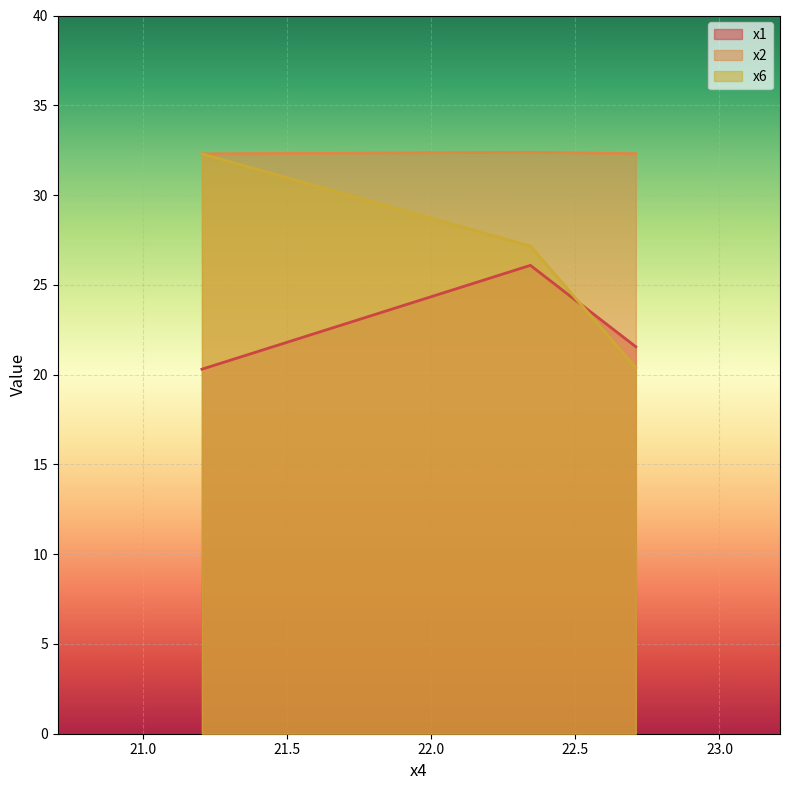

At which label does x1 first exceed 21?

22.34411032